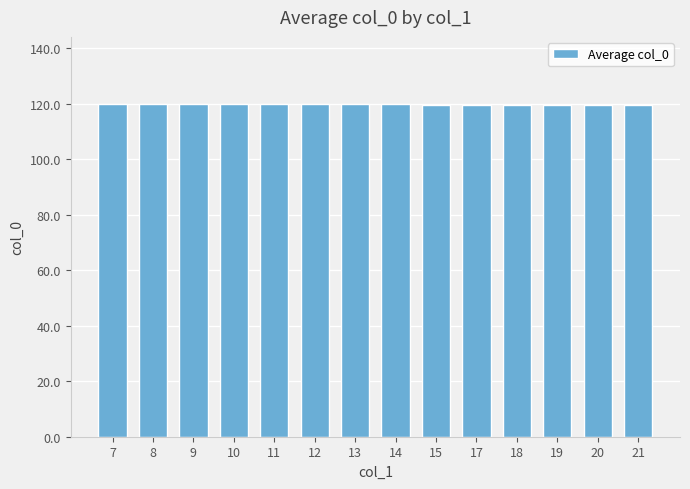

Is it true that the value at 21 is 62.1?

False